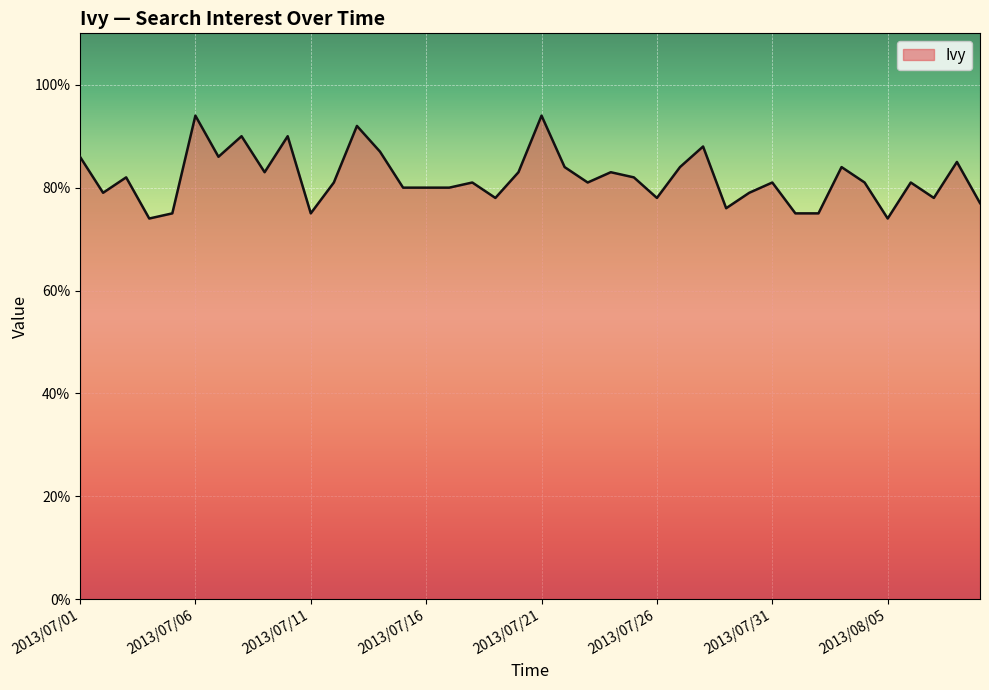

How many lines are shown in the chart?

1